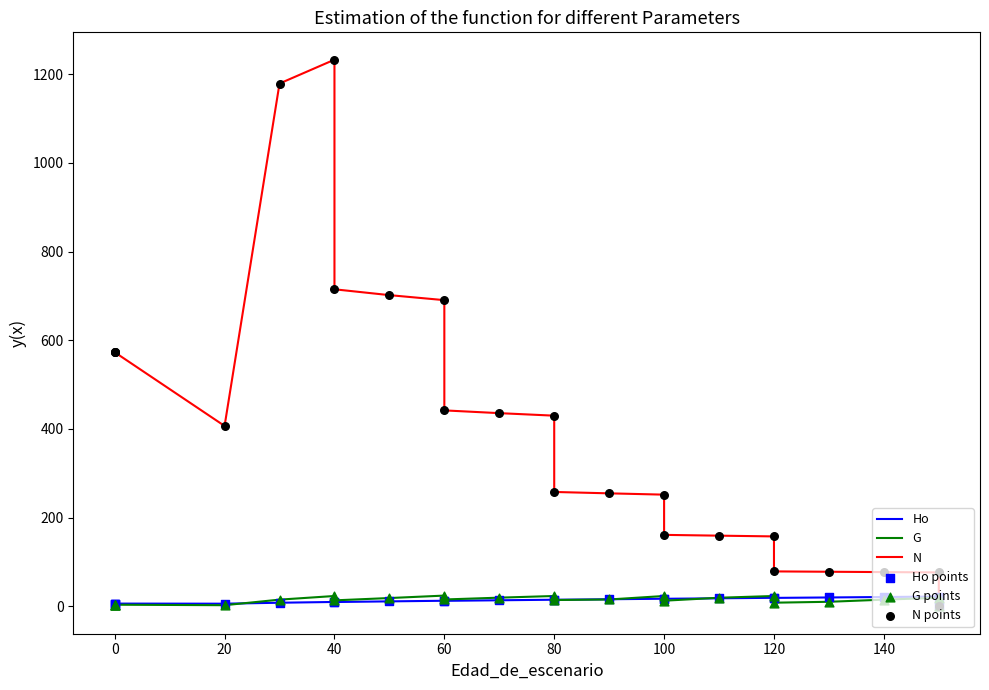

Which series reaches the minimum Y coordinate?

Ho